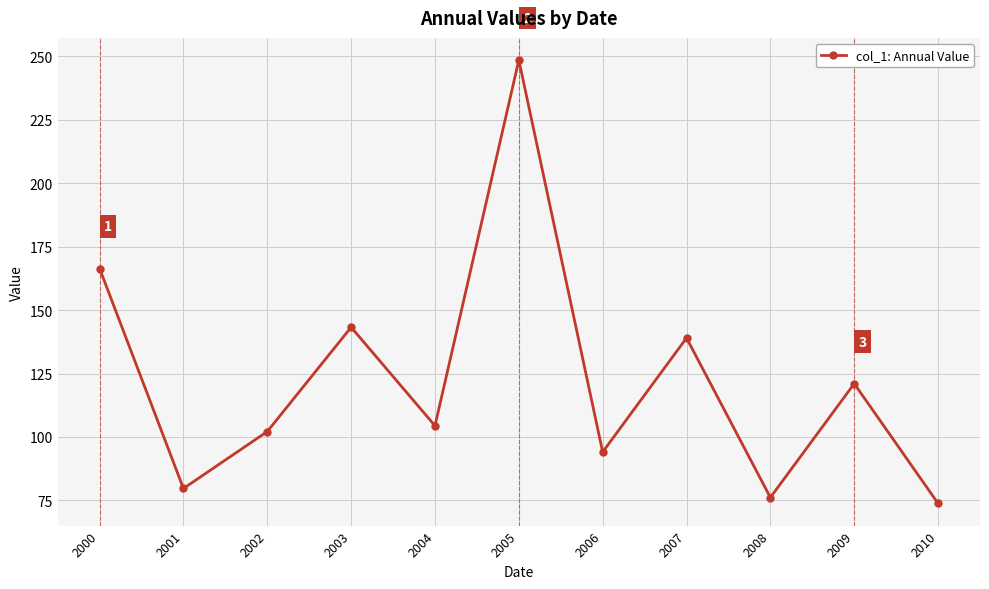

What is the greatest value displayed?

248.6